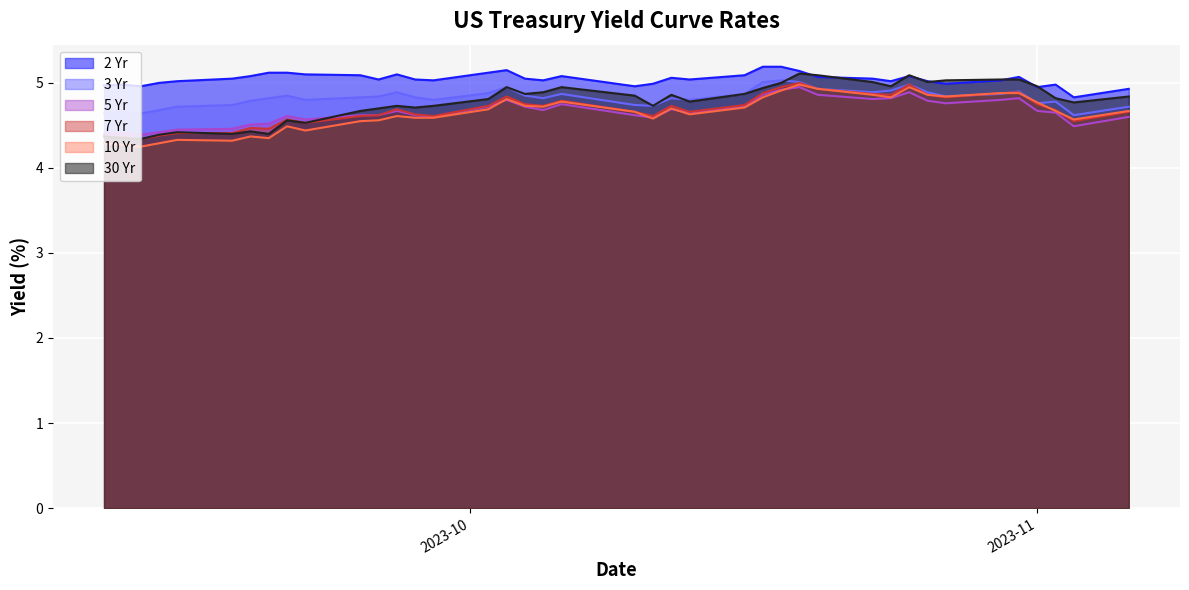

Which series changed the most between 8 and 37?

30 Yr